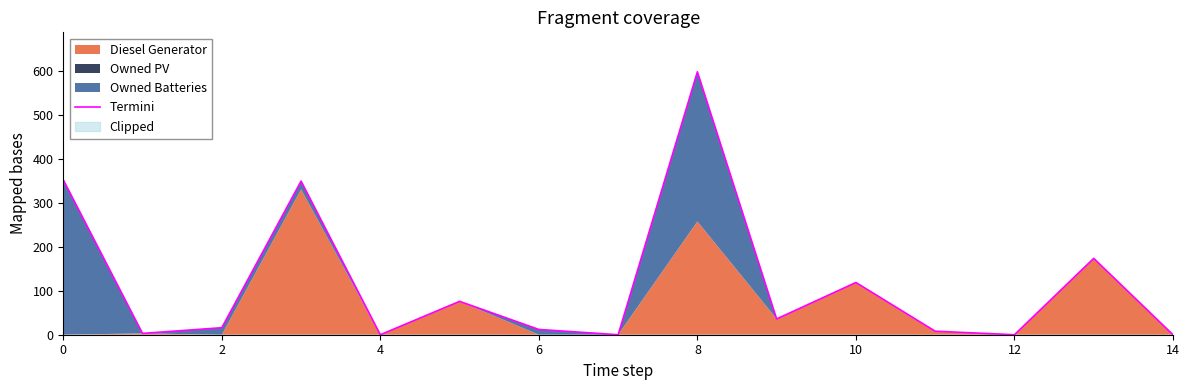

The chart shows a value of 0 at 14. True or false?

True